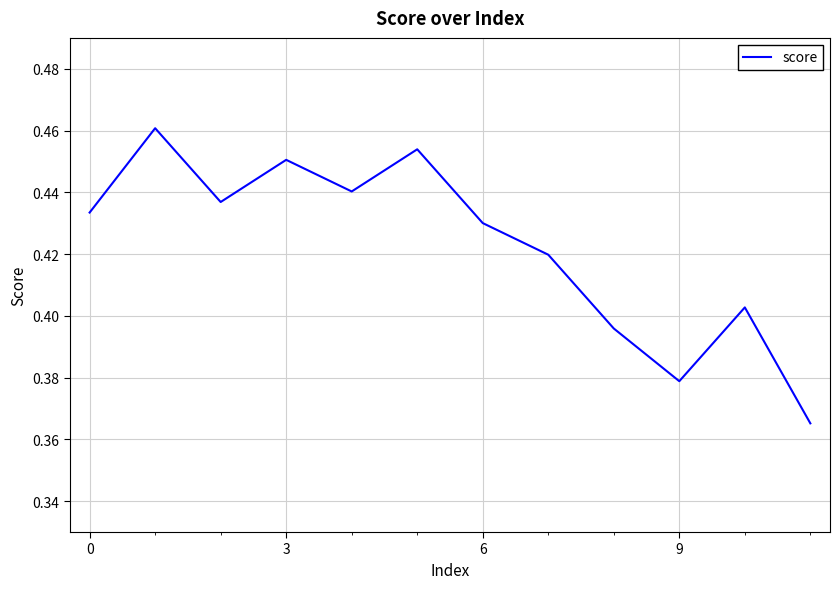

Does the chart display data point markers on the line(s)?

No